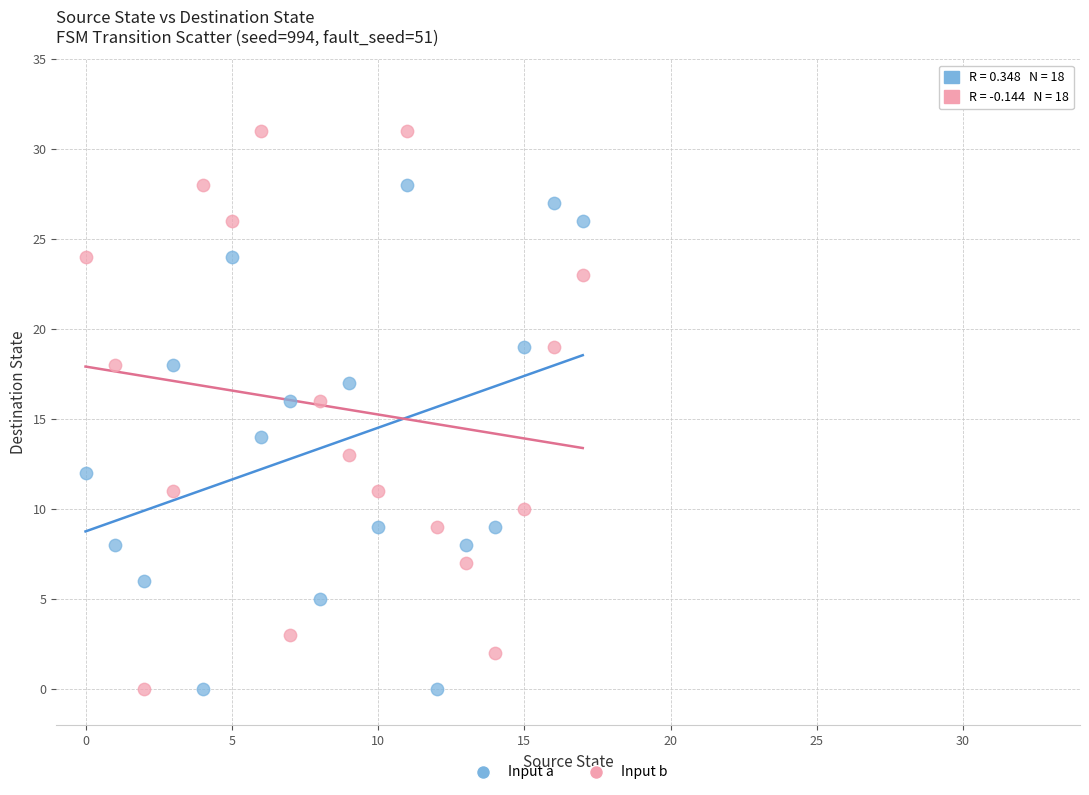

What are all the series names shown in the legend?

Input a, Input b